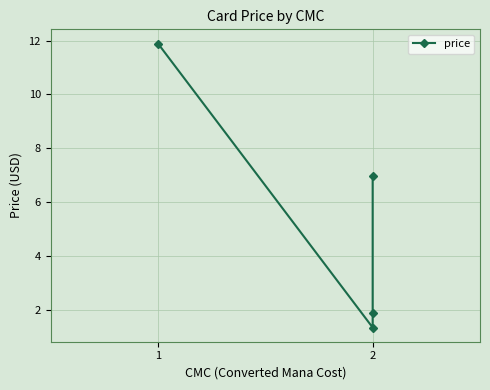

The chart shows a value of 0.7 at 2. True or false?

False